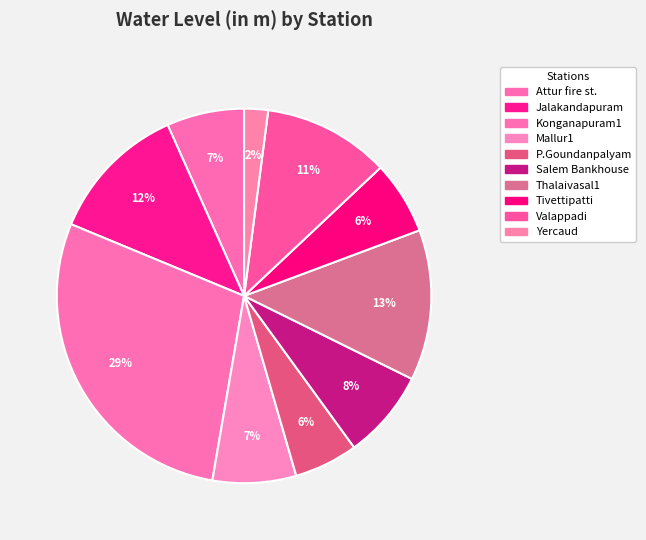

To the nearest percent, what percentage of the pie is Salem Bankhouse?

8%